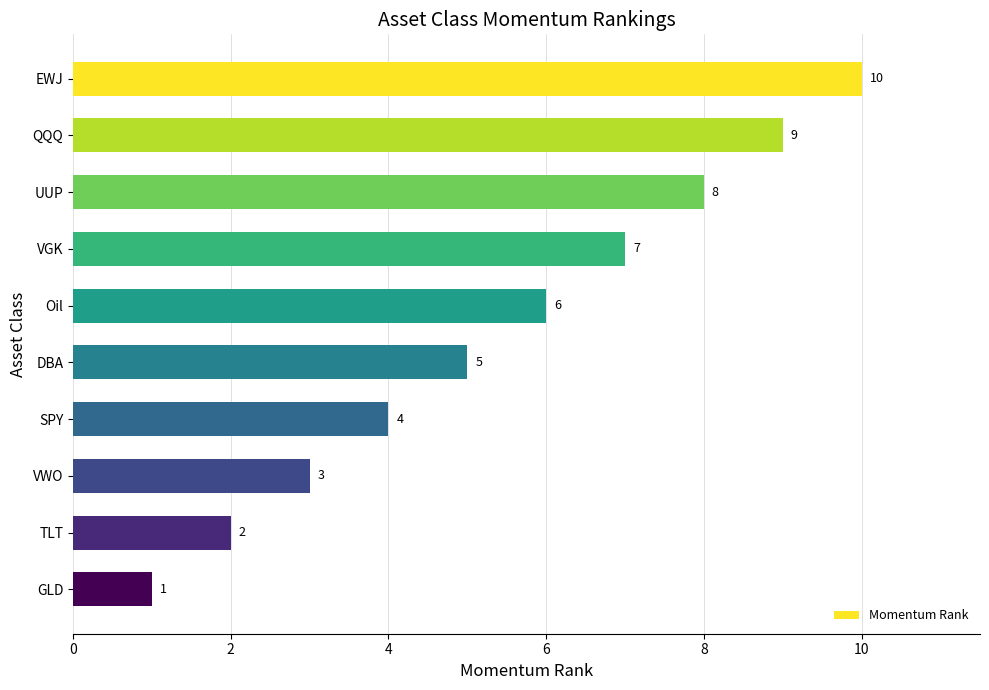

What is the average value?

6